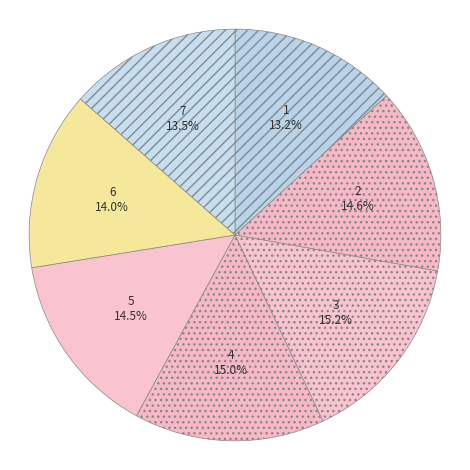

To the nearest percent, what is the average slice percentage?

14%